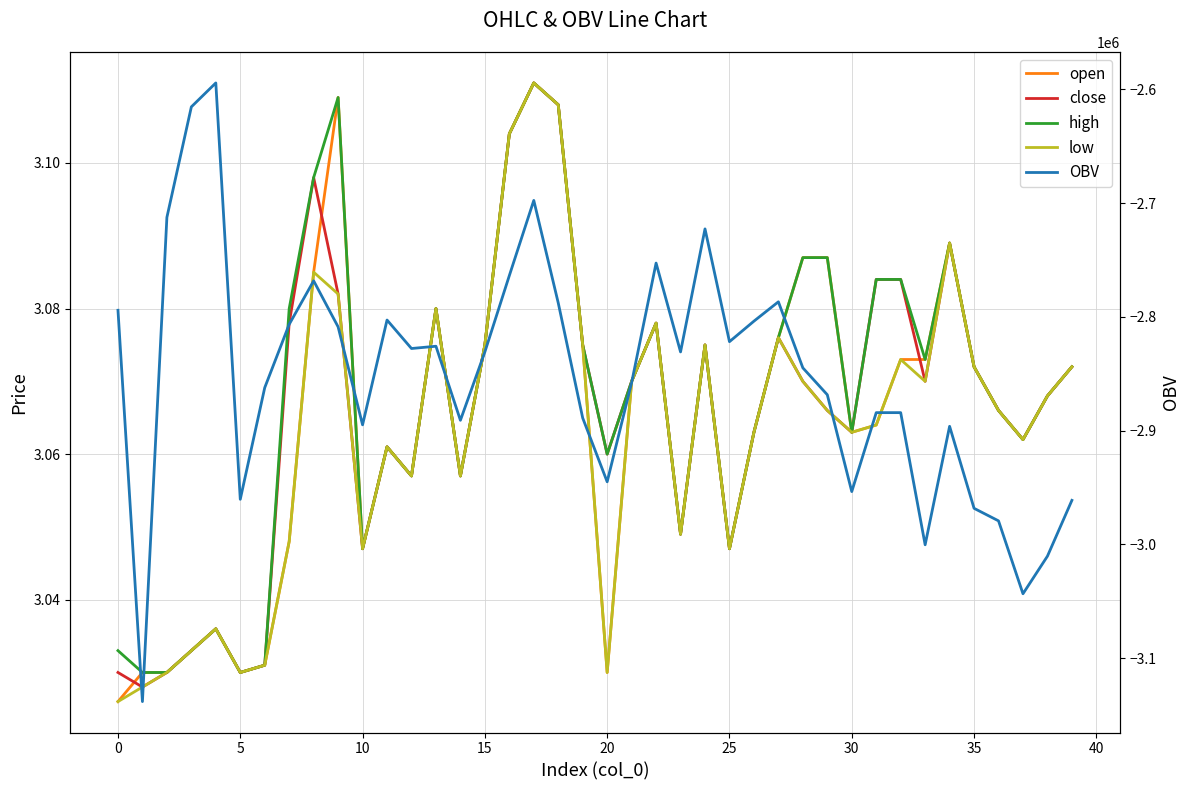

True or false: close and open cross at least once.

True